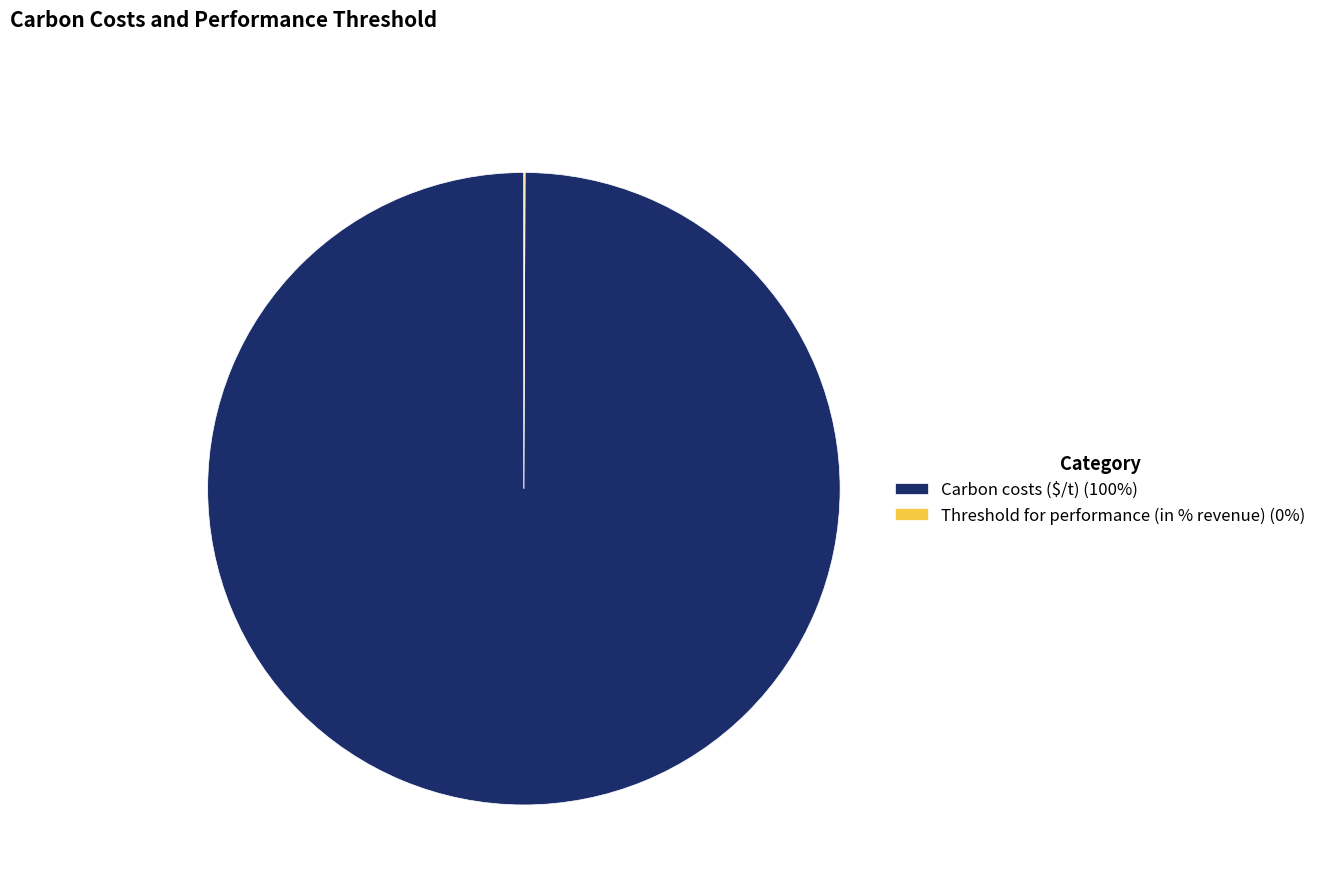

Is it true that Carbon costs ($/t) (100%) is 100% of the pie?

True